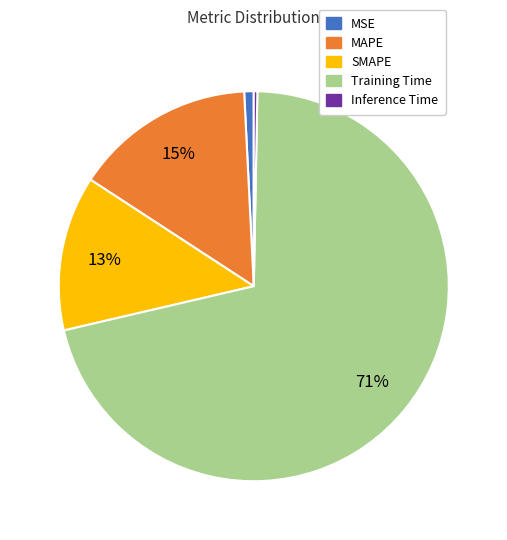

Is the sum of MSE and SMAPE greater than half?

No